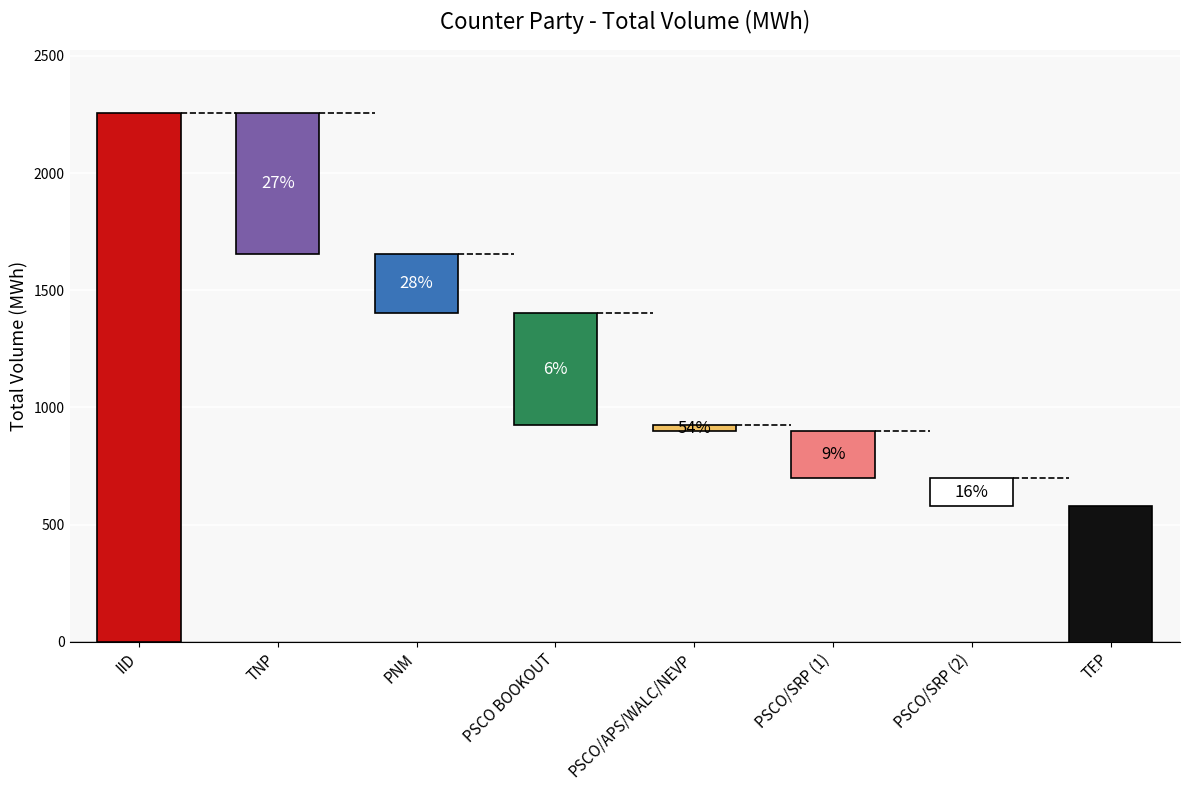

Are the bars grouped side by side (vs. stacked)?

No